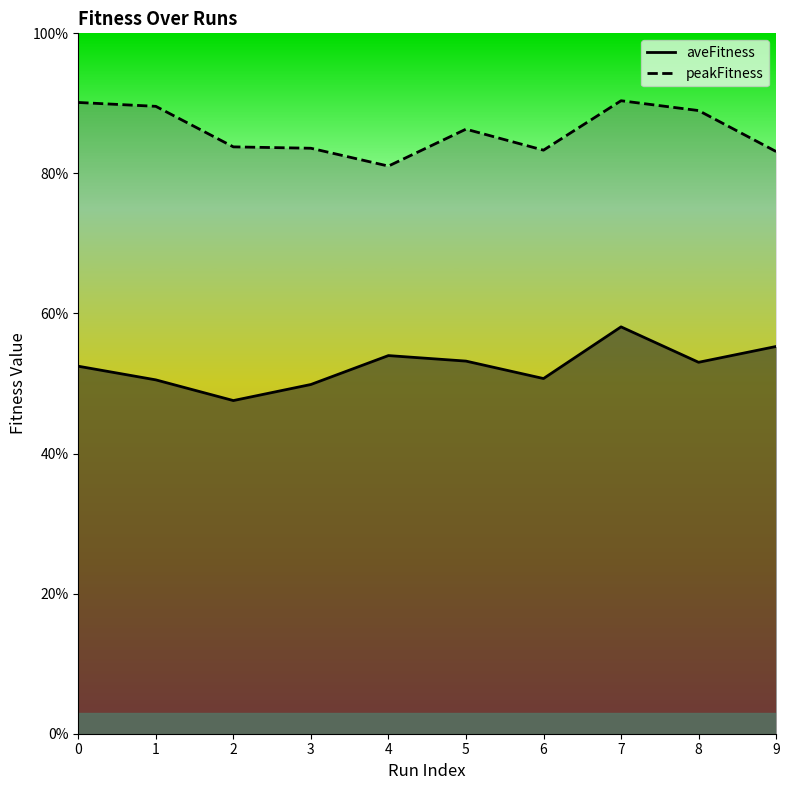

Which has a higher value, 6 or 1?

6